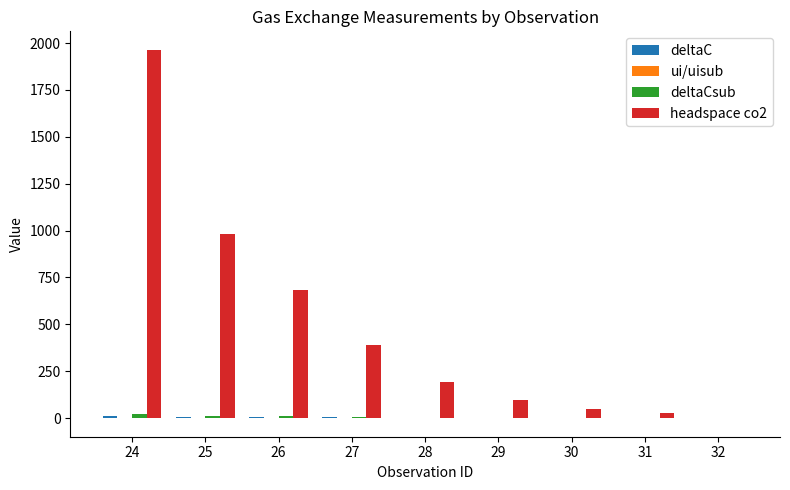

Which series has the largest total across all categories?

headspace co2